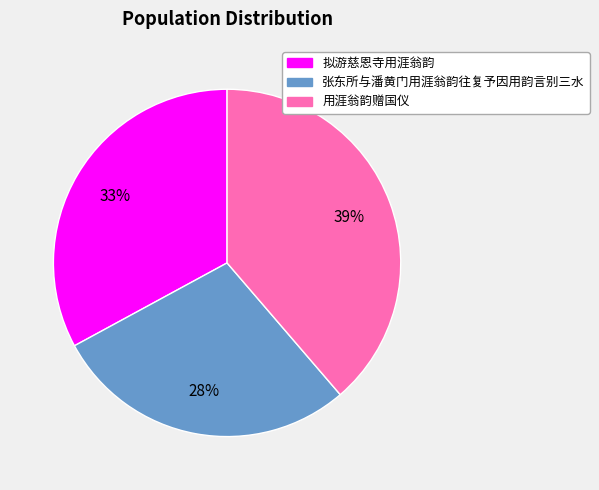

How many slices are in this pie chart?

3